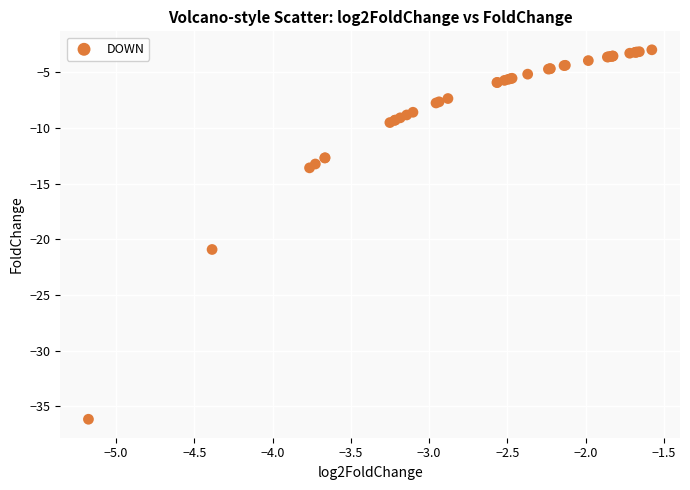

What Y value in the scatter plot is closest to -19?

-20.9